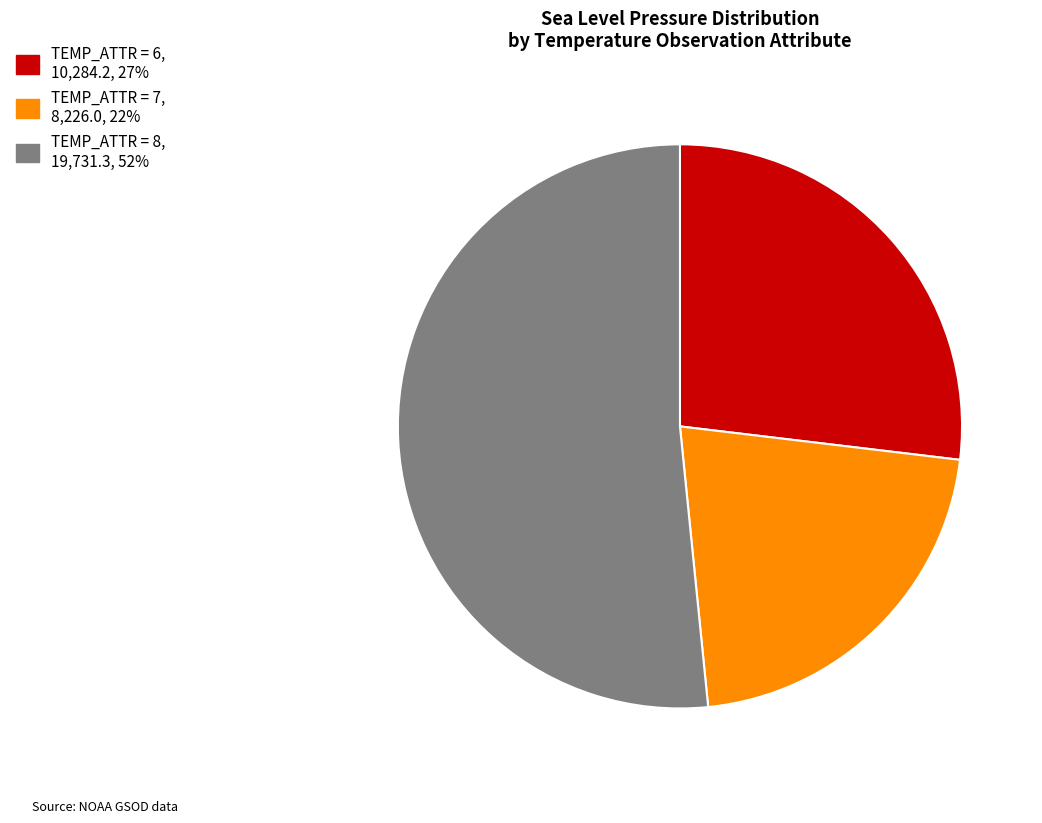

Count the number of slices in the pie.

3